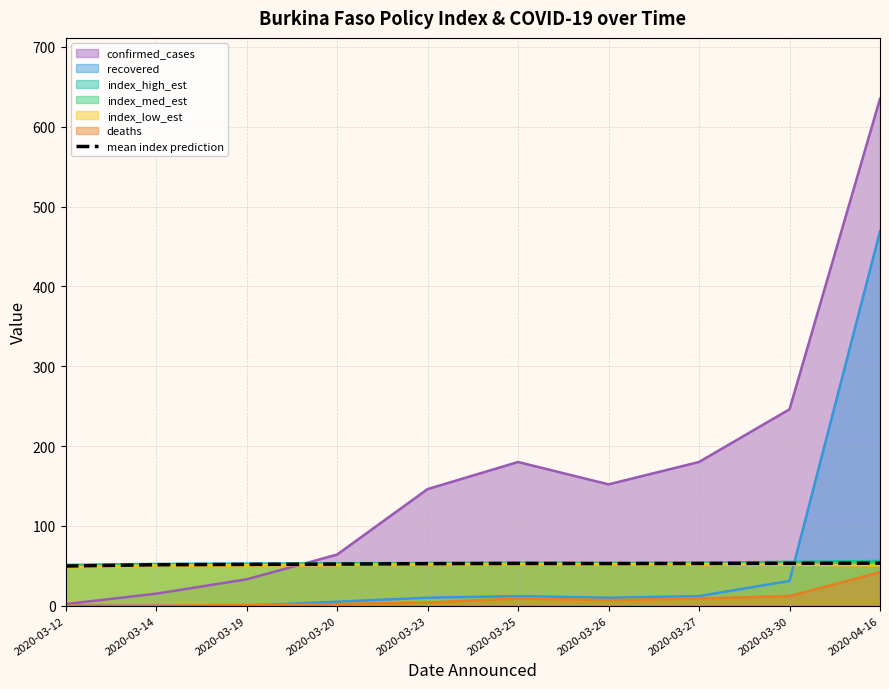

Where does the data first go above 52?

2020-03-20